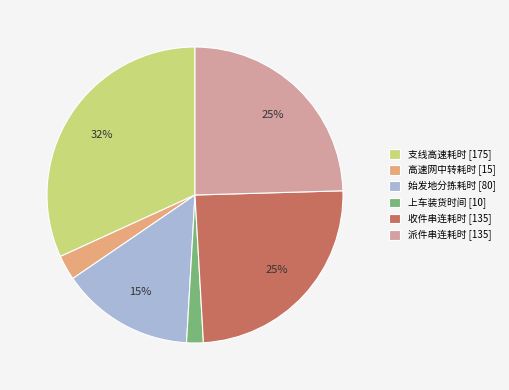

The 派件串连耗时 [135] slice represents 30% of the pie. True or false?

False